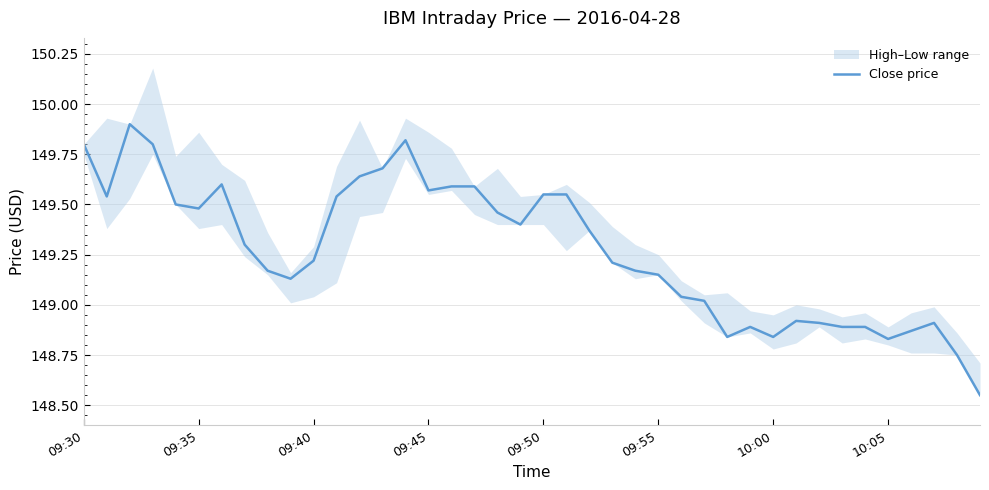

Reading left to right, extract all data points from this chart.

149.8	149.5	149.9	149.8	149.5	149.5	149.6	149.3	149.2	149.1	149.2	149.5	149.6	149.7	149.8	149.6	149.6	149.6	149.5	149.4	149.6	149.6	149.4	149.2	149.2	149.2	149.0	149.0	148.8	148.9	148.8	148.9	148.9	148.9	148.9	148.8	148.9	148.9	148.8	148.6